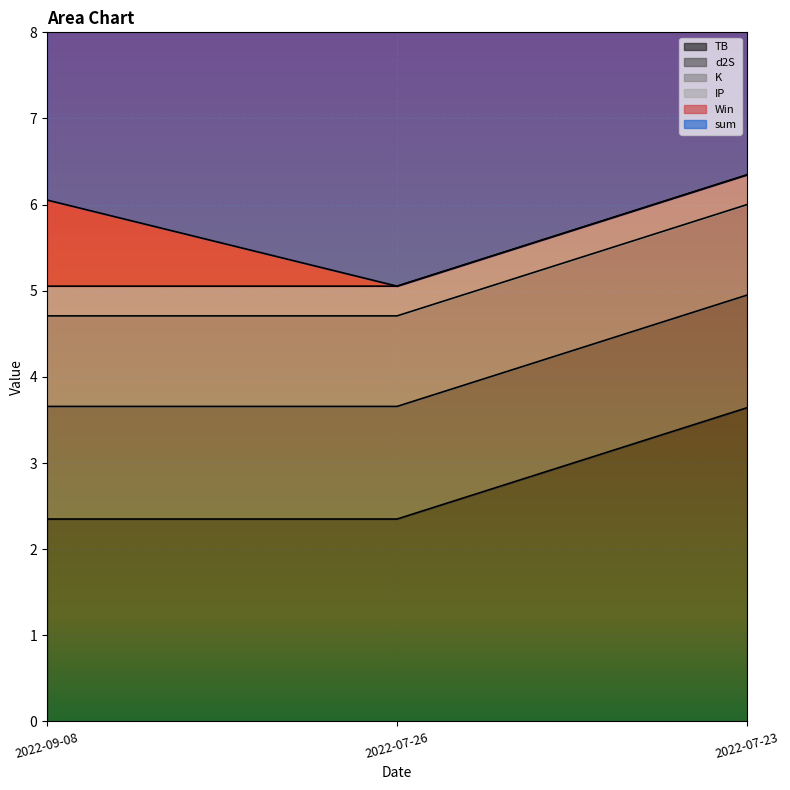

List the labels in order of TB value, largest first.

2022-07-23, 2022-09-08, 2022-07-26